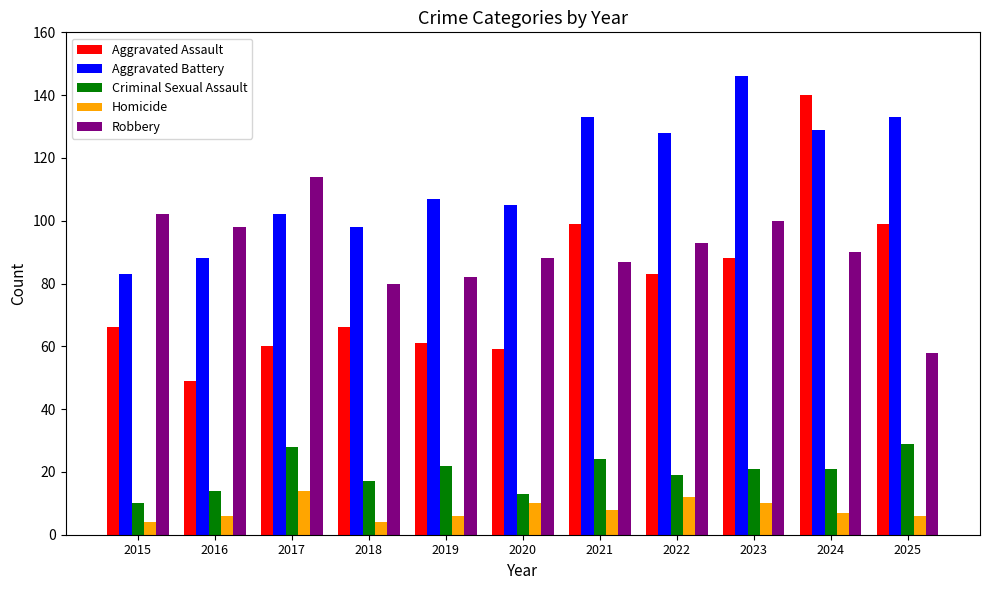

At 2023, list the series in order from largest to smallest.

Aggravated Battery, Robbery, Aggravated Assault, Criminal Sexual Assault, Homicide